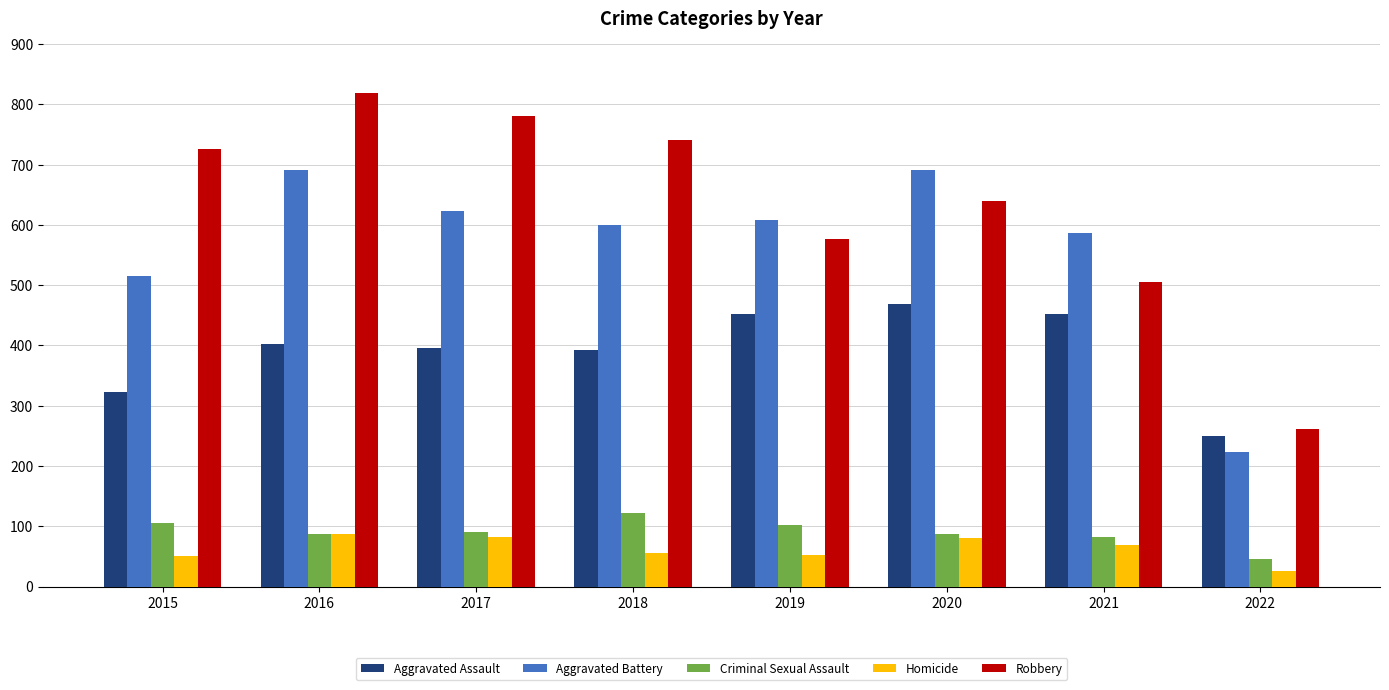

List the series in order of their peak value, highest first.

Robbery, Aggravated Battery, Aggravated Assault, Criminal Sexual Assault, Homicide